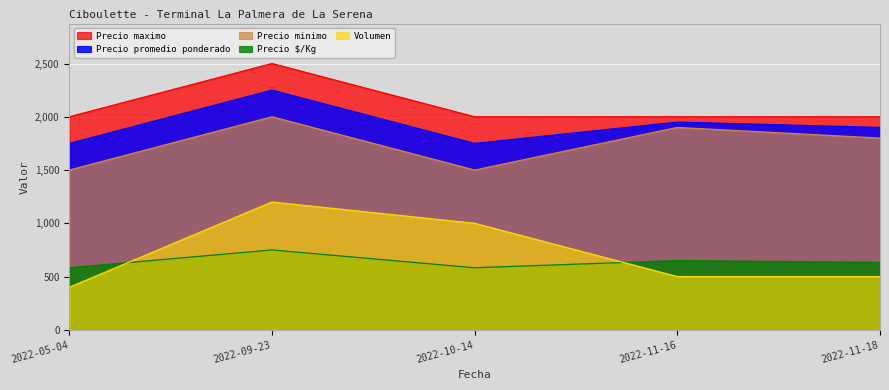

Reading left to right, extract all data points from this chart.

Volumen: 400	1200	1000	500	500
Precio minimo: 1500	2000	1500	1900	1800
Precio promedio ponderado: 1750	2250	1750	1950	1900
Precio maximo: 2000	2500	2000	2000	2000
Precio $/Kg: 583	750	583	650	633